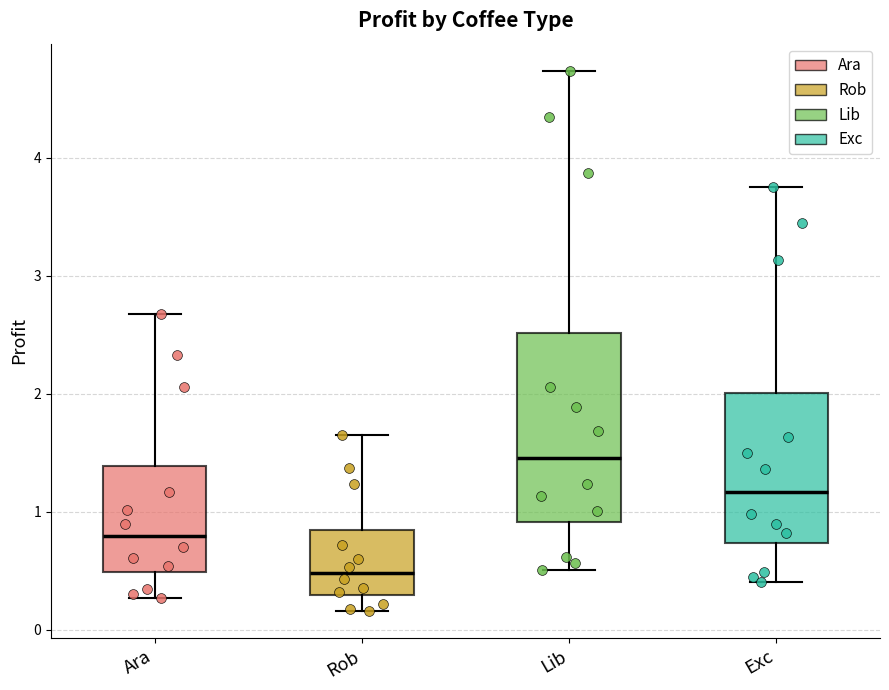

Which box's median line is the highest?

Lib